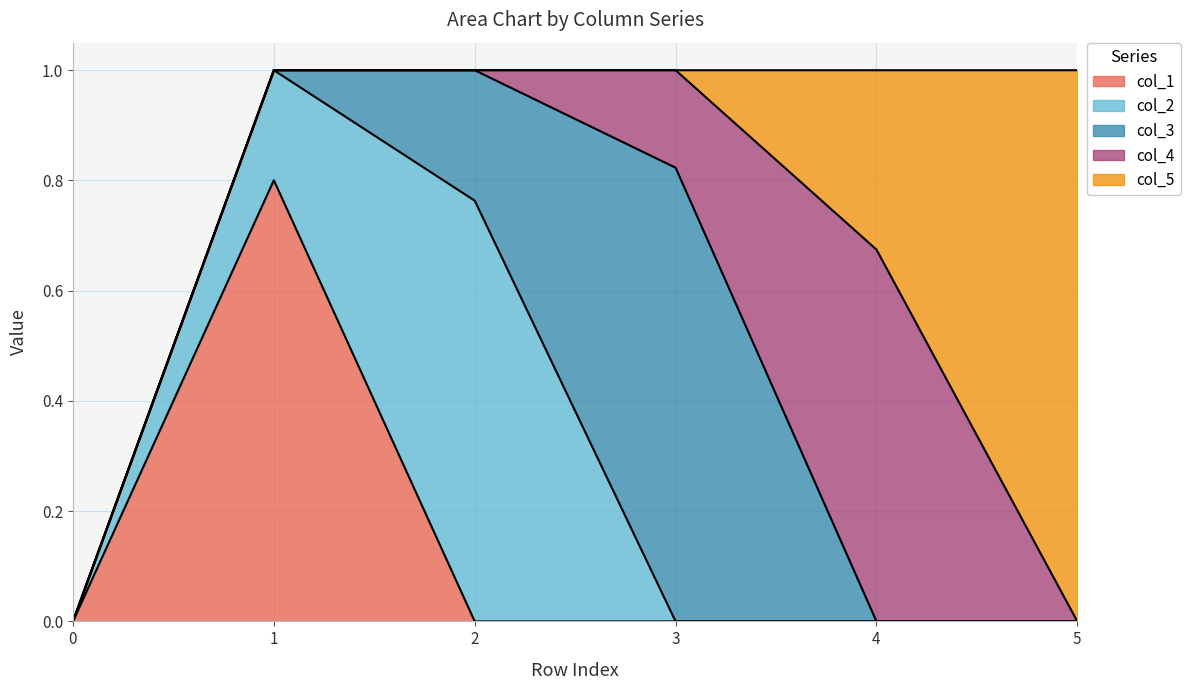

What is the sum of all col_2 values?

1.0